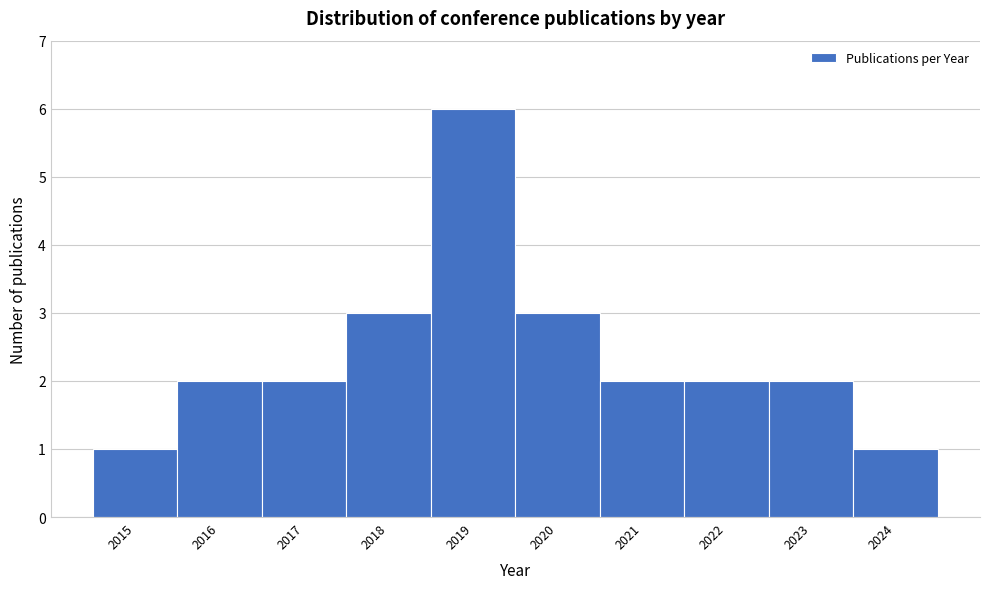

Reading left to right, list every bar in this chart as the range it spans on the x-axis followed by its height. The values are not printed on the chart, so give them approximately, as read against the axis.

2014.5 to 2015.5: 1
2015.5 to 2016.5: 2
2016.5 to 2017.5: 2
2017.5 to 2018.5: 3
2018.5 to 2019.5: 6
2019.5 to 2020.5: 3
2020.5 to 2021.5: 2
2021.5 to 2022.5: 2
2022.5 to 2023.5: 2
2023.5 to 2024.5: 1